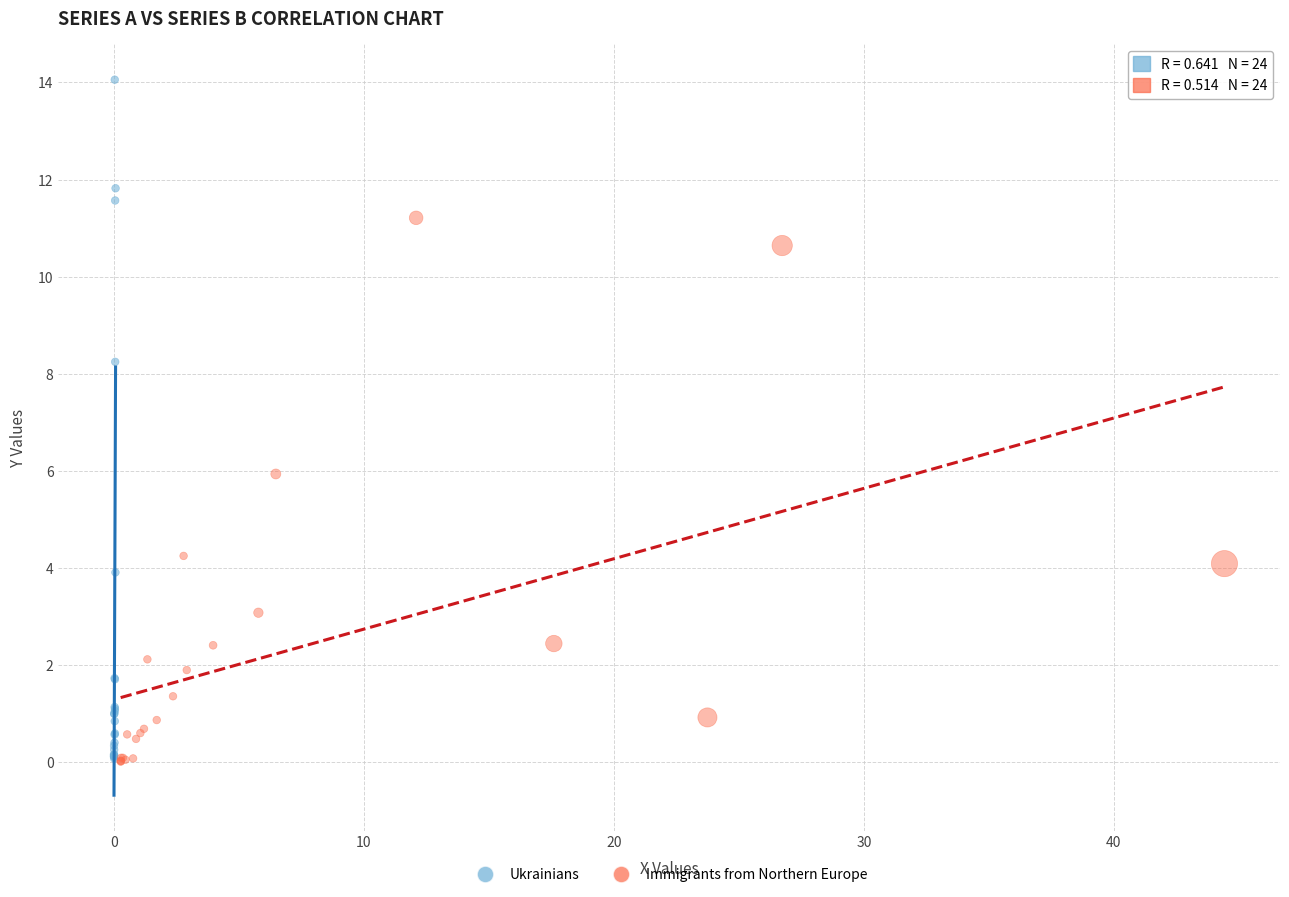

Which series has the largest Y range (max minus min)?

Ukrainians